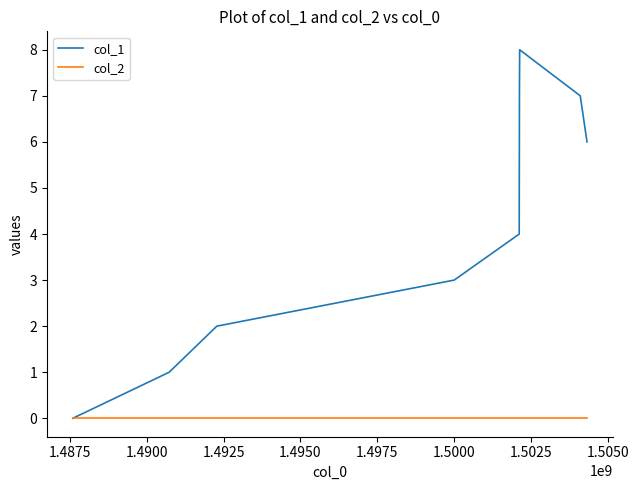

Which series has the largest total across all categories?

col_1